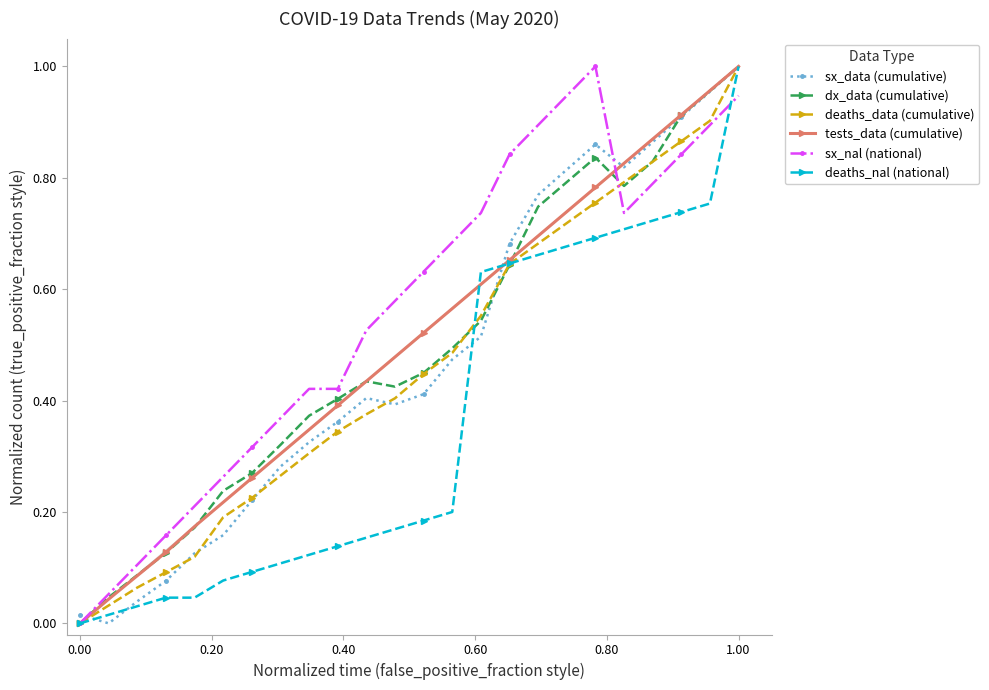

True or false: deaths_data (cumulative) has more than 1 points higher than both neighbors.

False